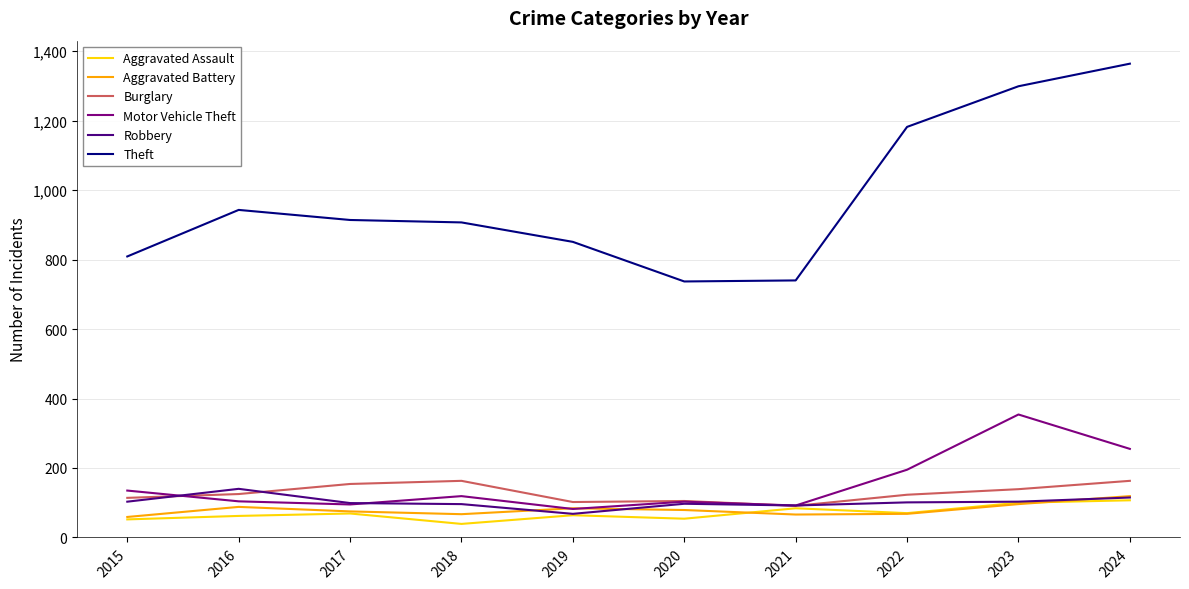

What is the smallest value displayed?

39